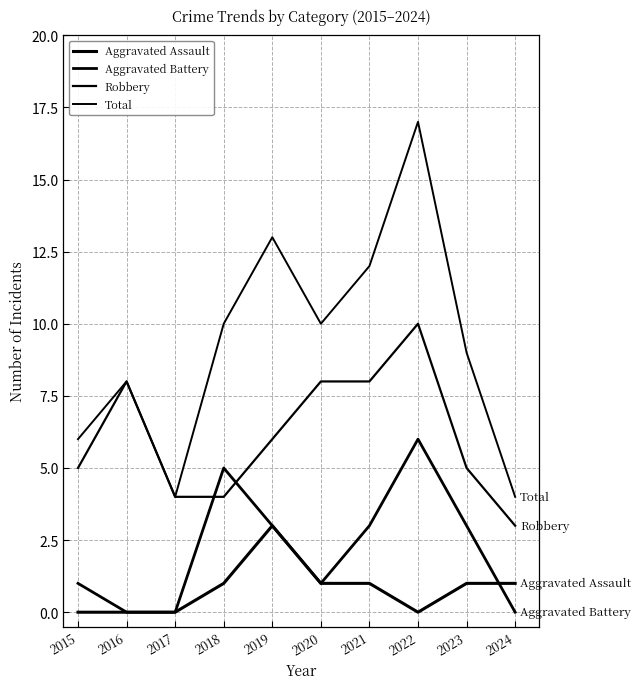

What is the value of the Total point at the 1st from the left?

6